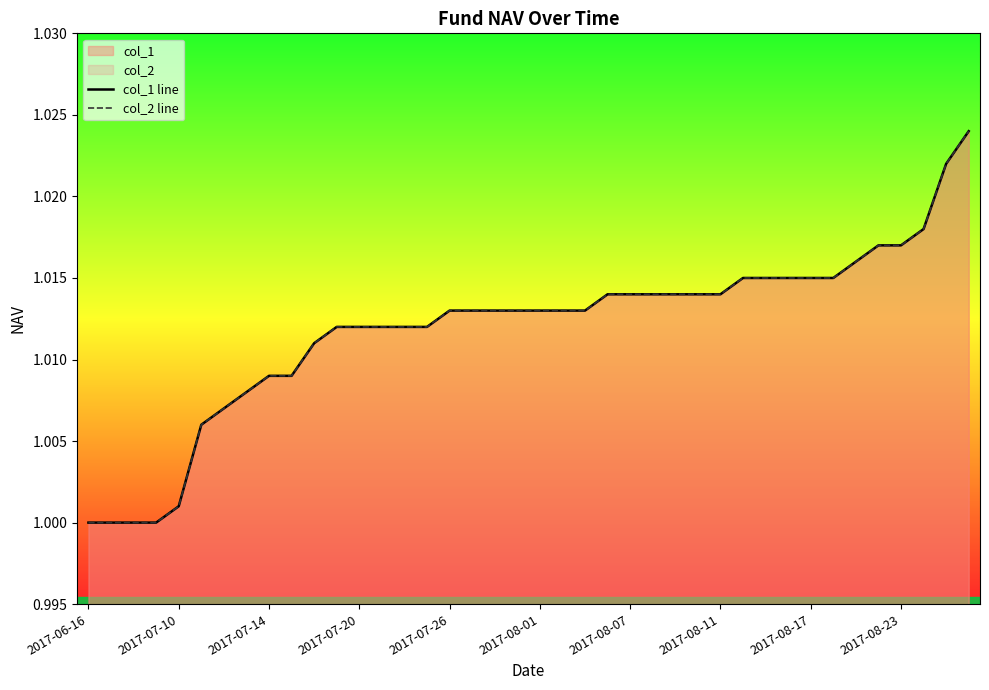

What is the minimum value for col_2 line?

1.0